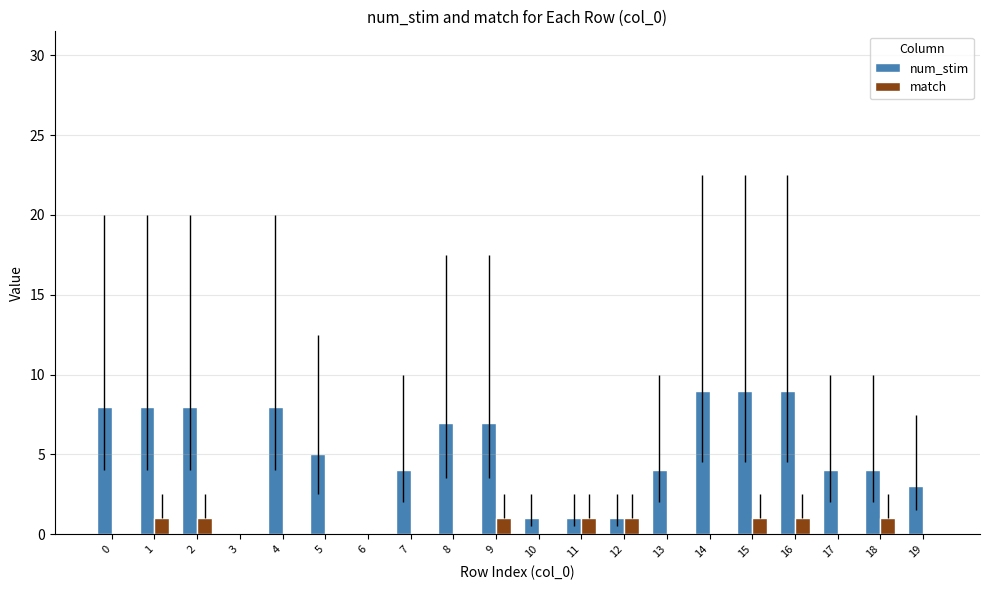

What value does the num_stim series have at 16?

9